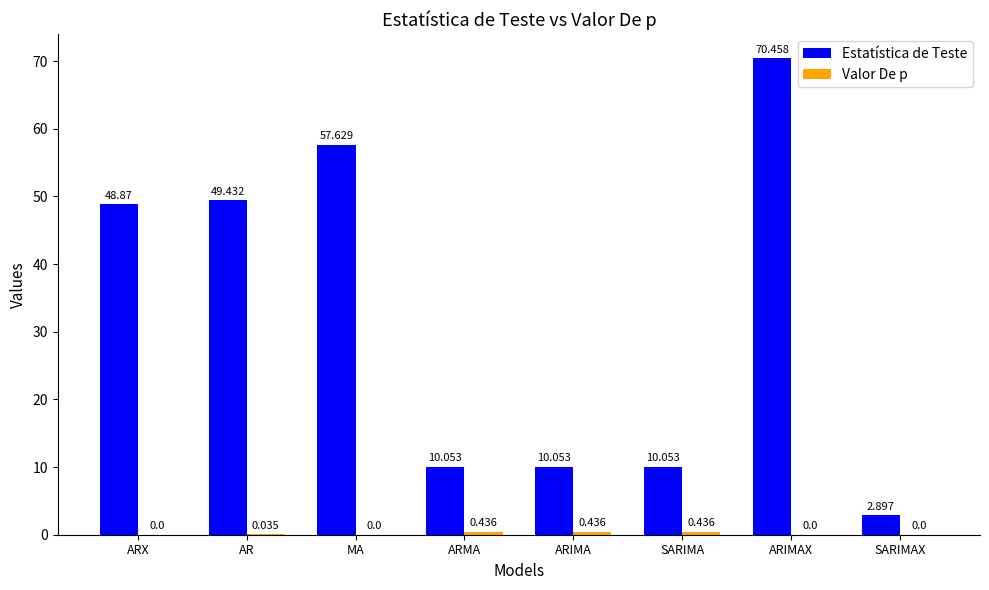

Between ARX and SARIMAX, which series saw the biggest shift?

Estatística de Teste